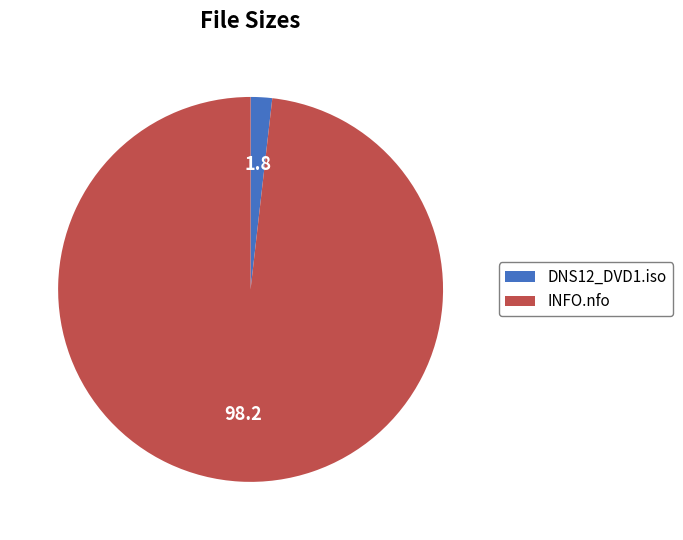

Which category accounts for the majority?

INFO.nfo